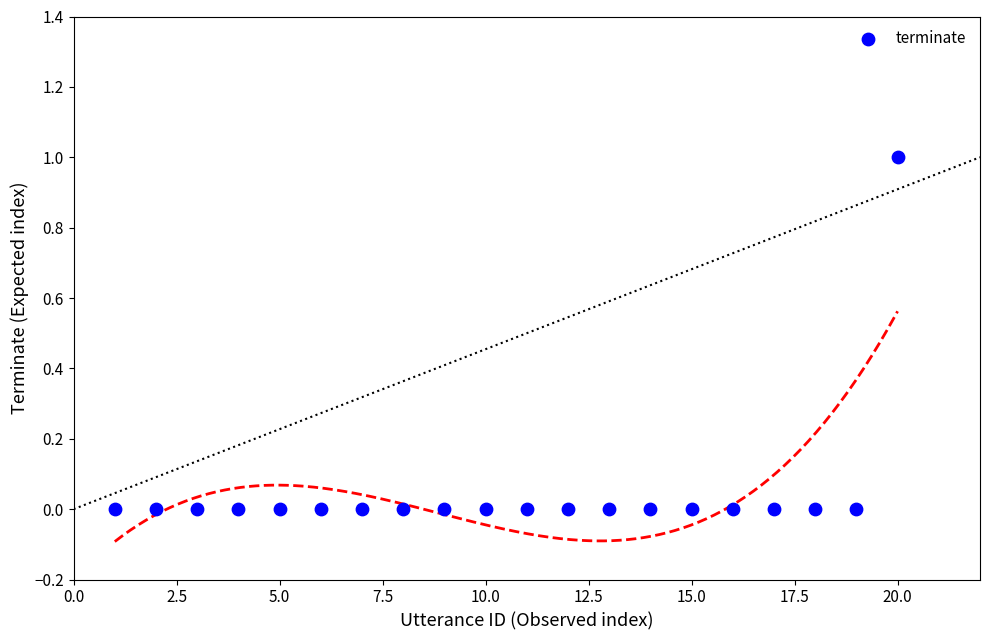

What is the range of X values (max minus min)?

19